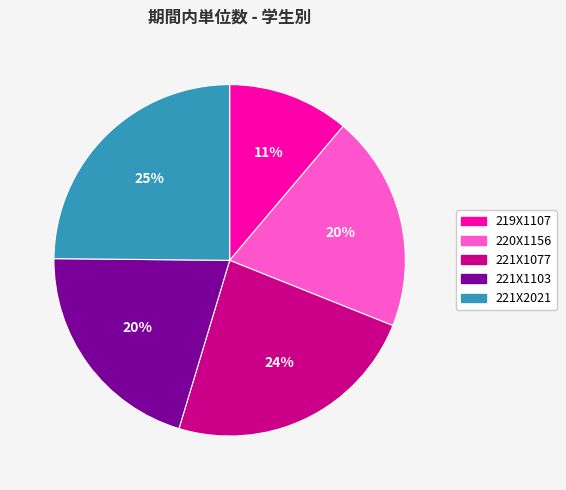

To the nearest percent, what is the average slice percentage?

20%